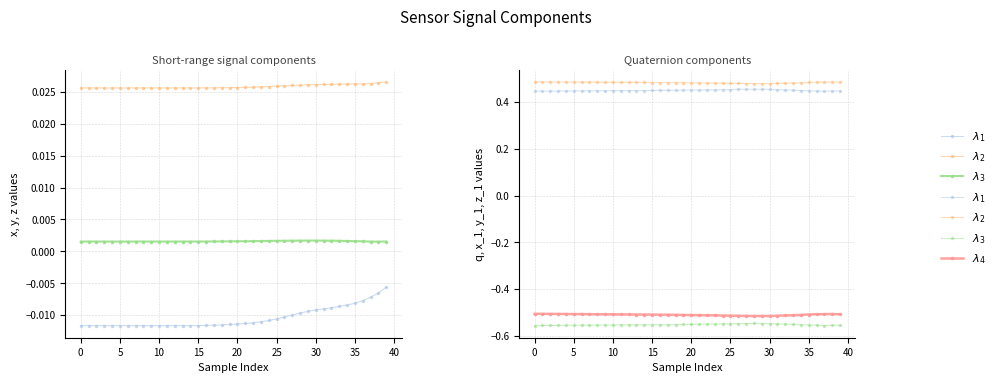

Is it true that $\lambda_1$ equals 0.5 at 20?

True